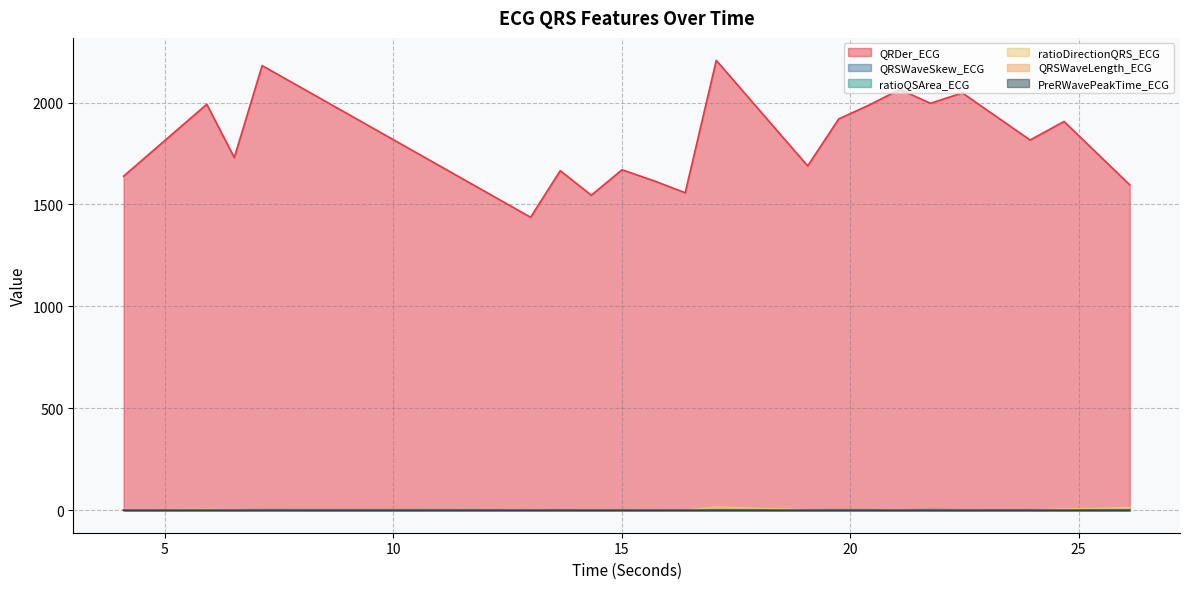

At which category does the chart reach its peak across all series?

17.0703125